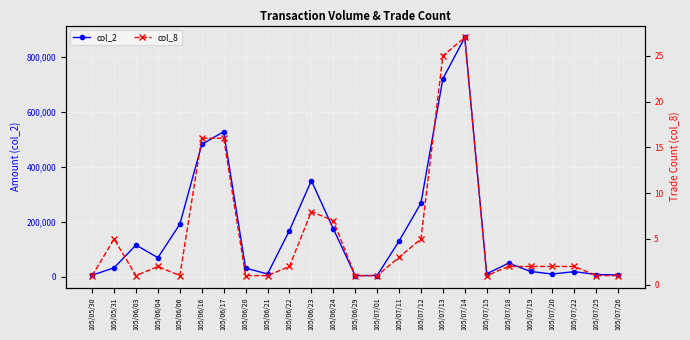

Which series has the largest total across all categories?

col_2